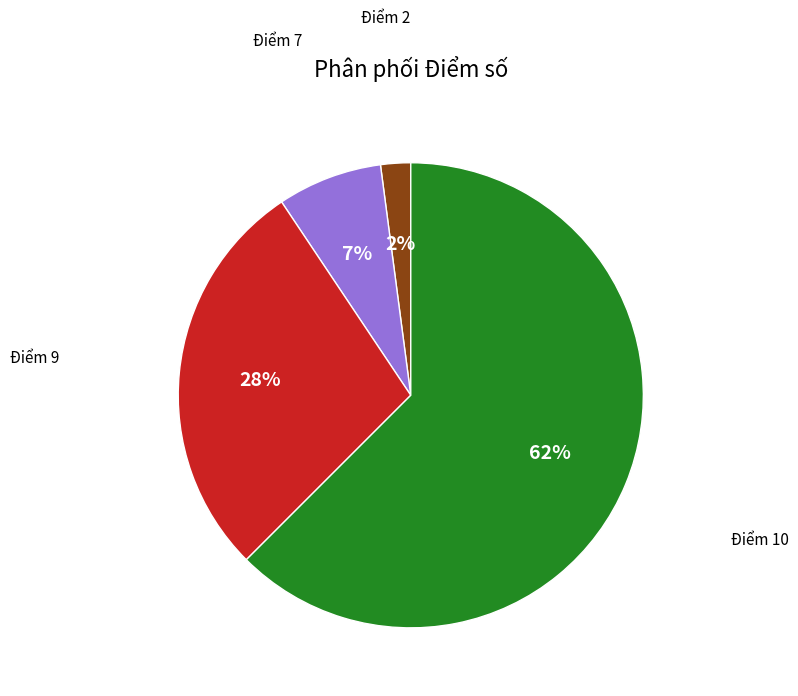

Does any single category account for the majority?

Yes